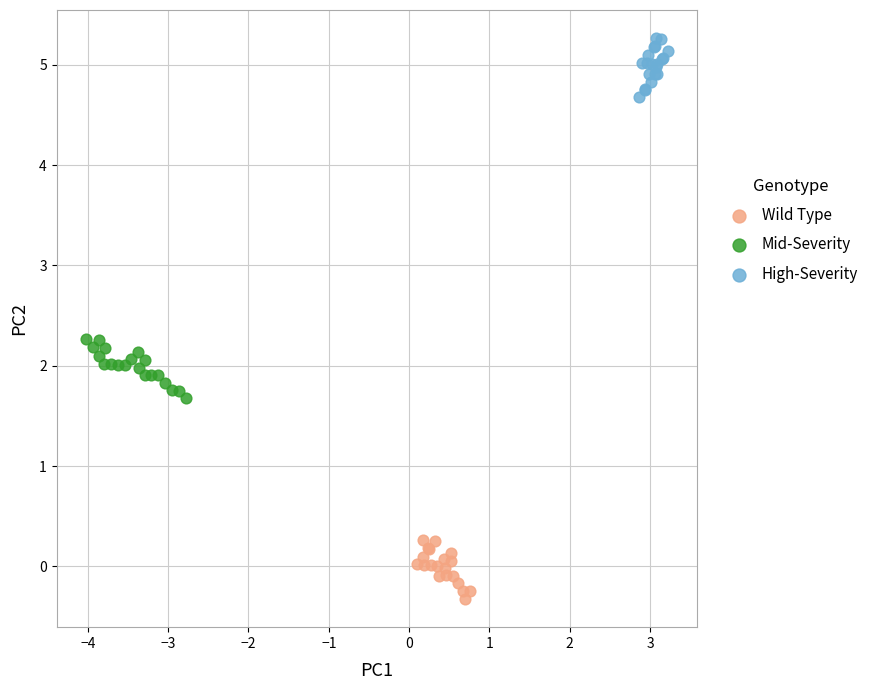

Which series reaches the maximum Y coordinate?

High-Severity